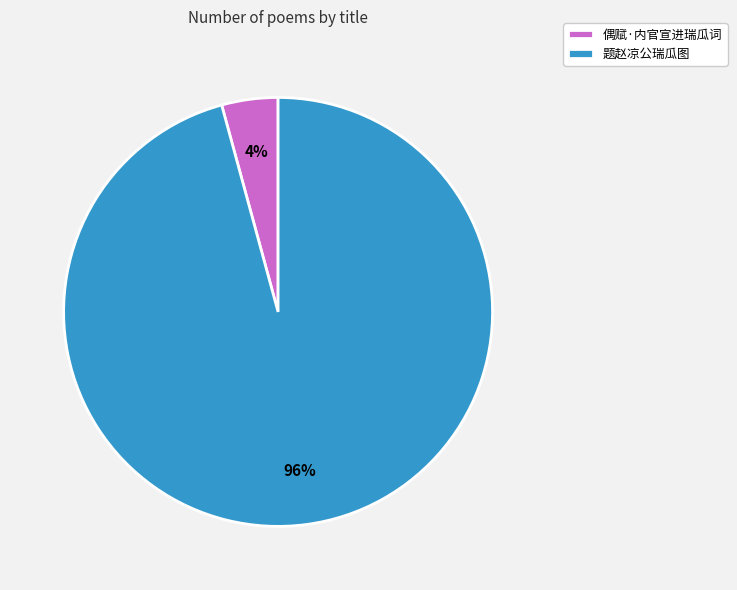

Count the number of slices in the pie.

2